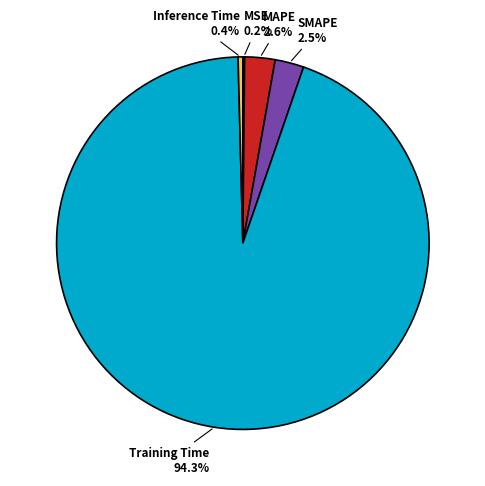

What percentage is the Training Time slice, to the nearest percent?

94%